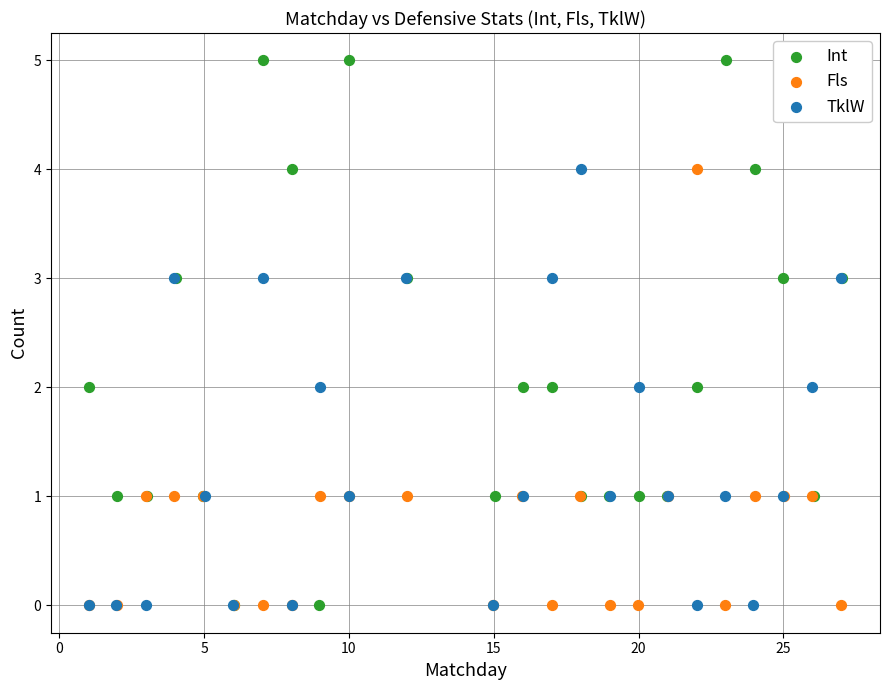

Which series contains the highest Y value?

Int